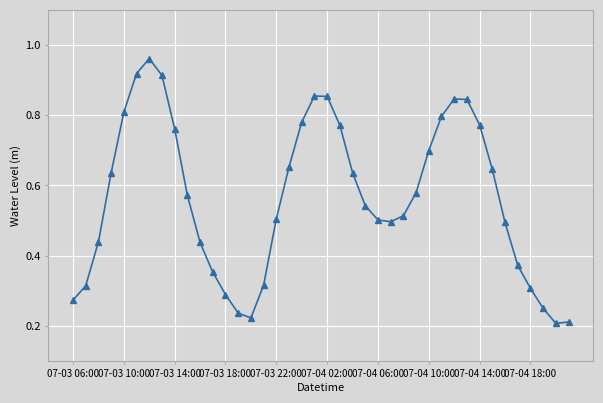

True or false: there are more than 0 points higher than both neighbors.

True